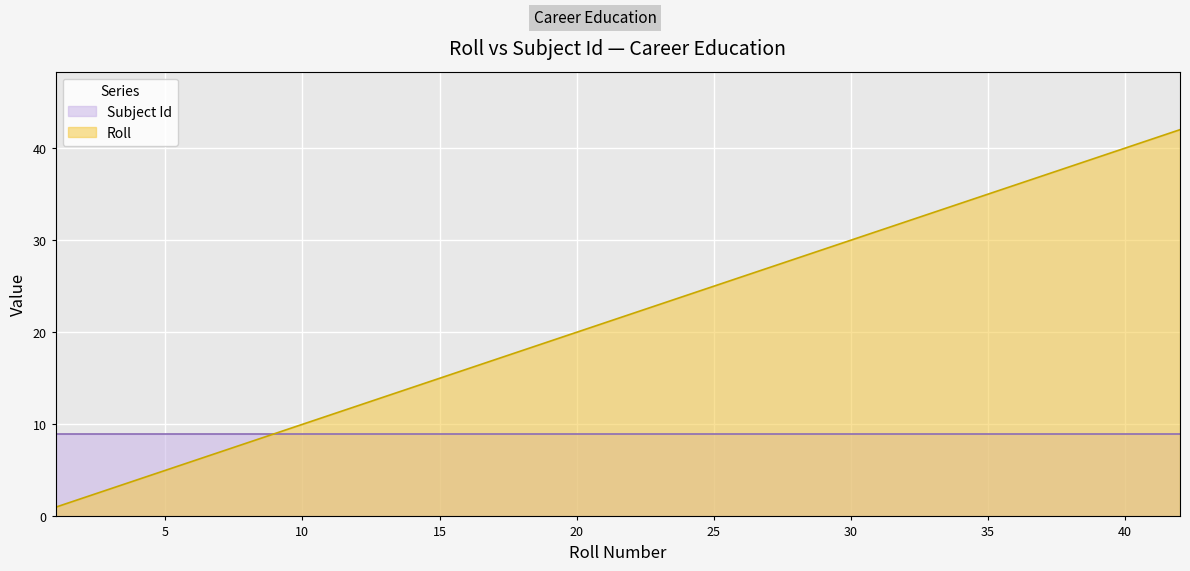

The chart shows a value of 28 at 28. True or false?

True